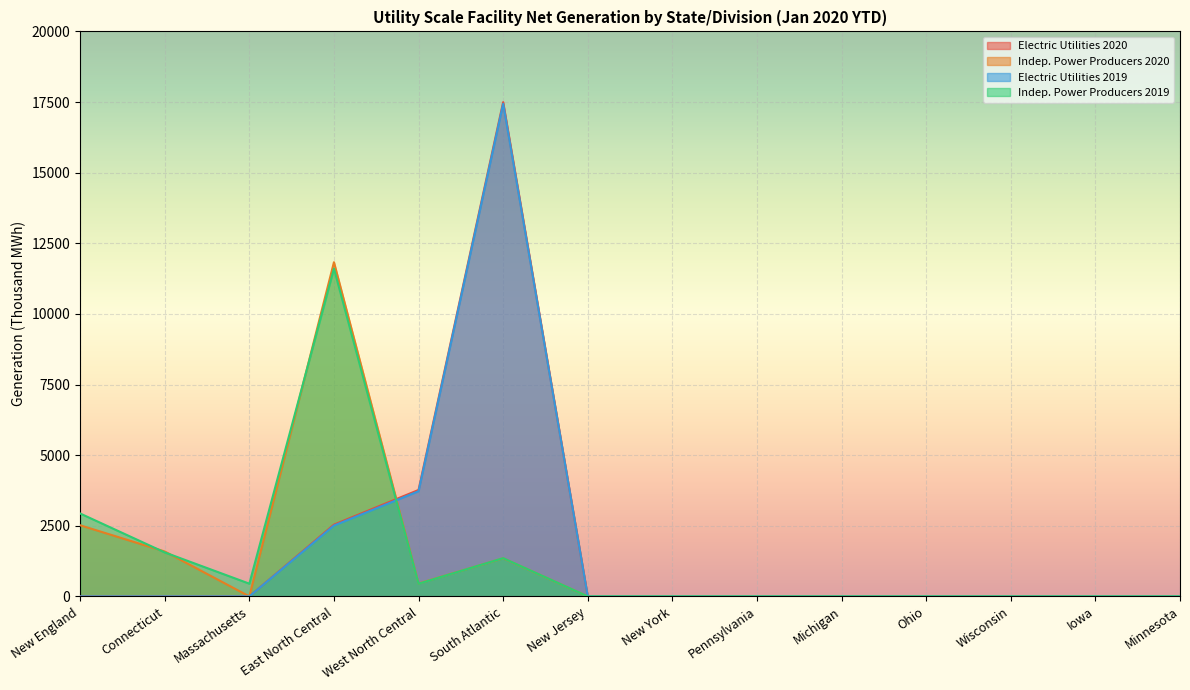

What position from the left is Pennsylvania?

9